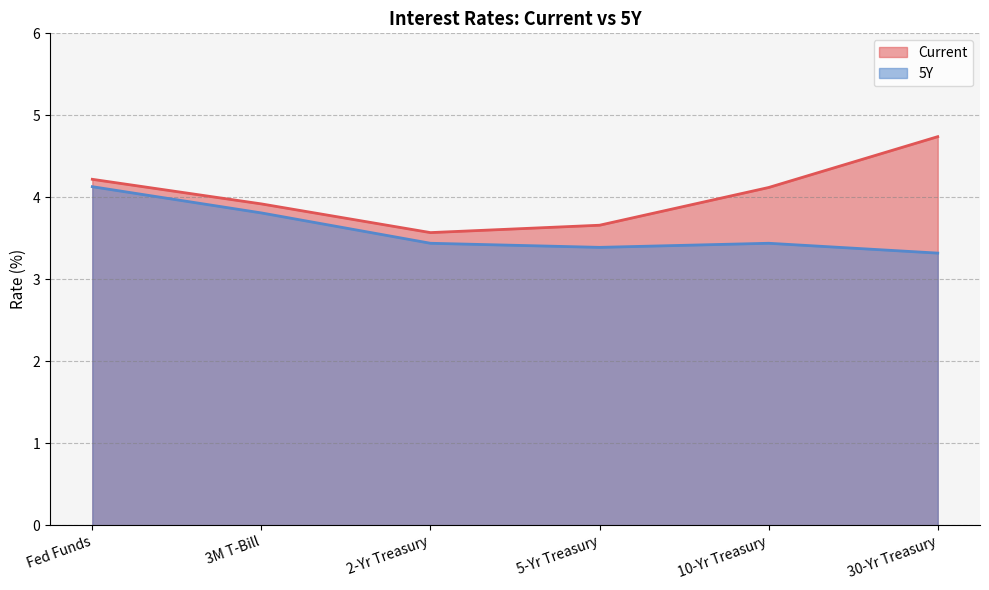

What is the minimum value for 5Y?

3.3